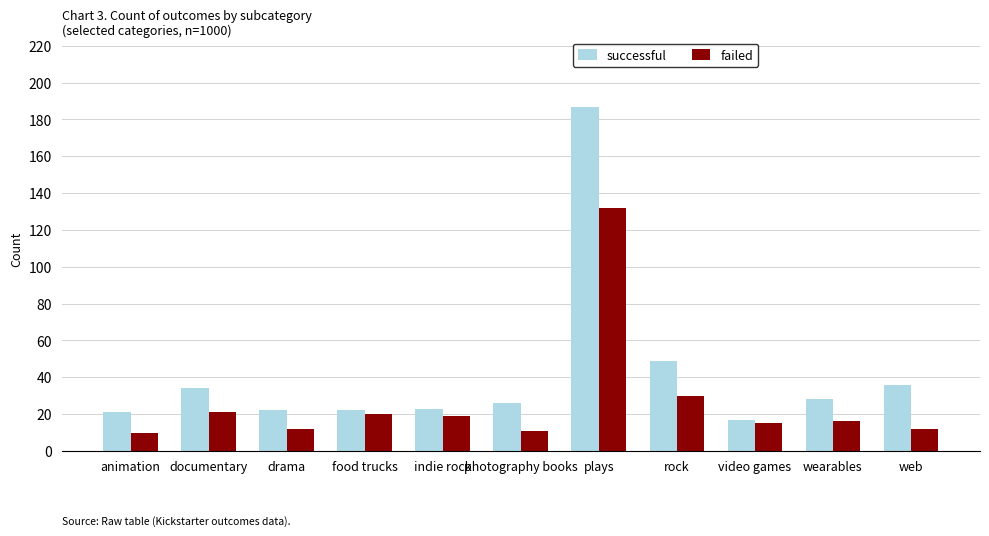

What is the difference between the failed values at plays and video games?

117